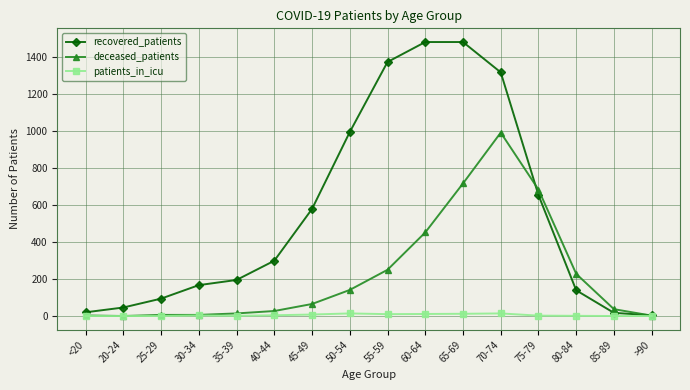

What is the difference between the maximum and minimum values in the deceased_patients series?

992